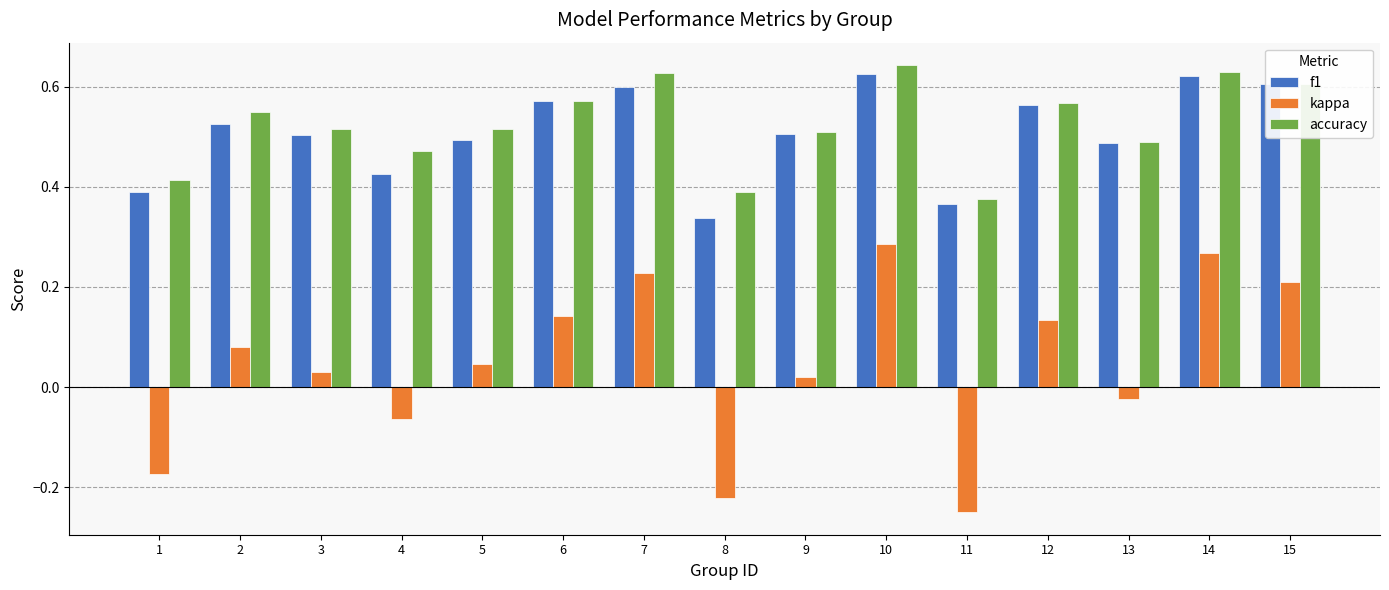

How many categories are shown in the chart?

15